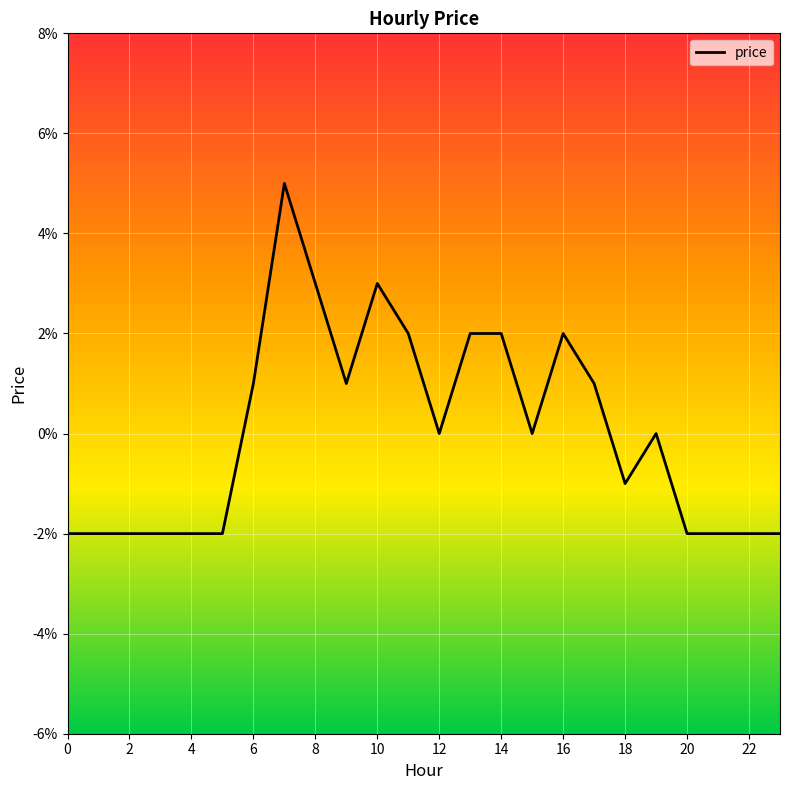

List the labels in order of value, largest first.

7, 8, 10, 11, 13, 14, 16, 6, 9, 17, 12, 15, 19, 18, 0, 1, 2, 3, 4, 5, 20, 21, 22, 23